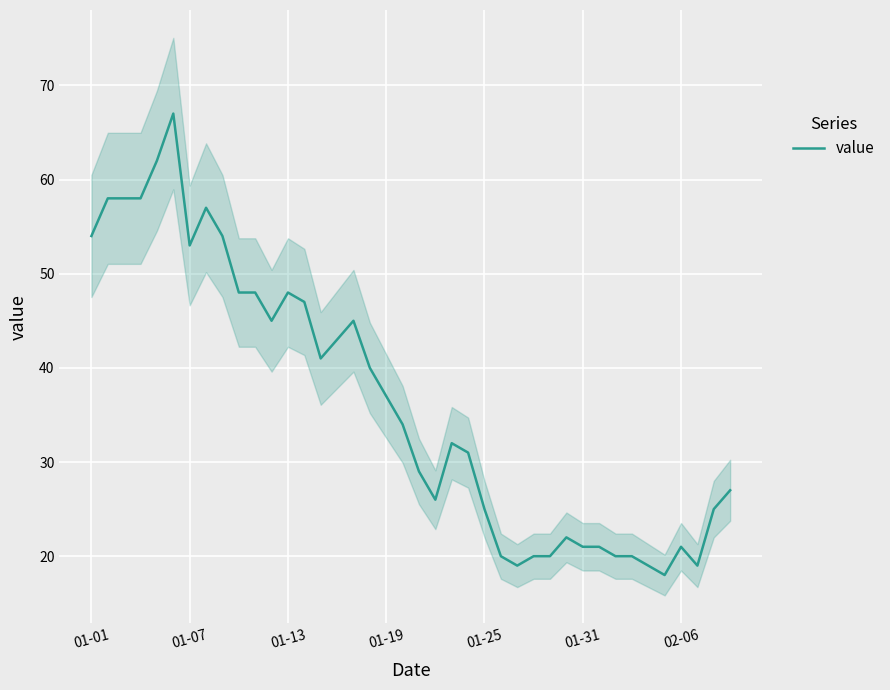

What is the maximum value shown in the chart?

67